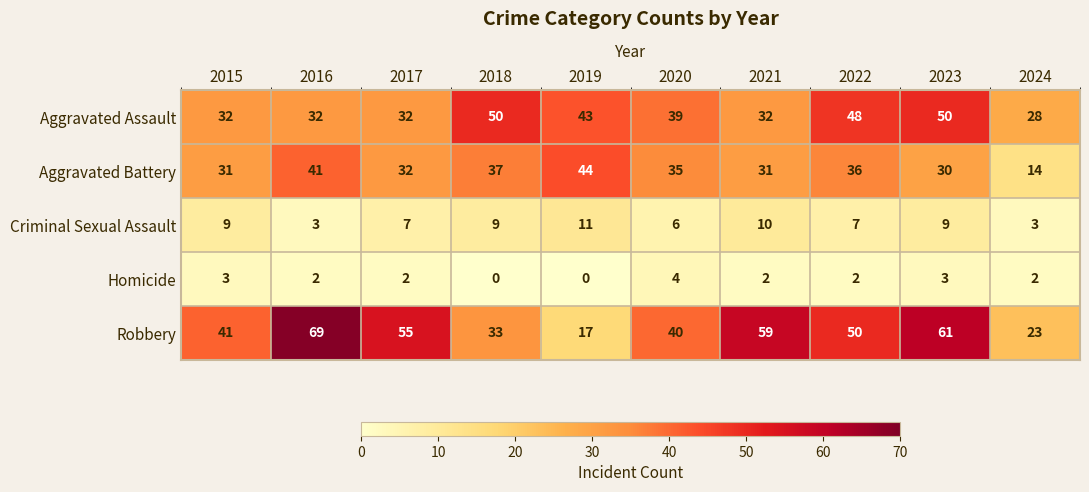

How many distinct data groups are displayed?

5